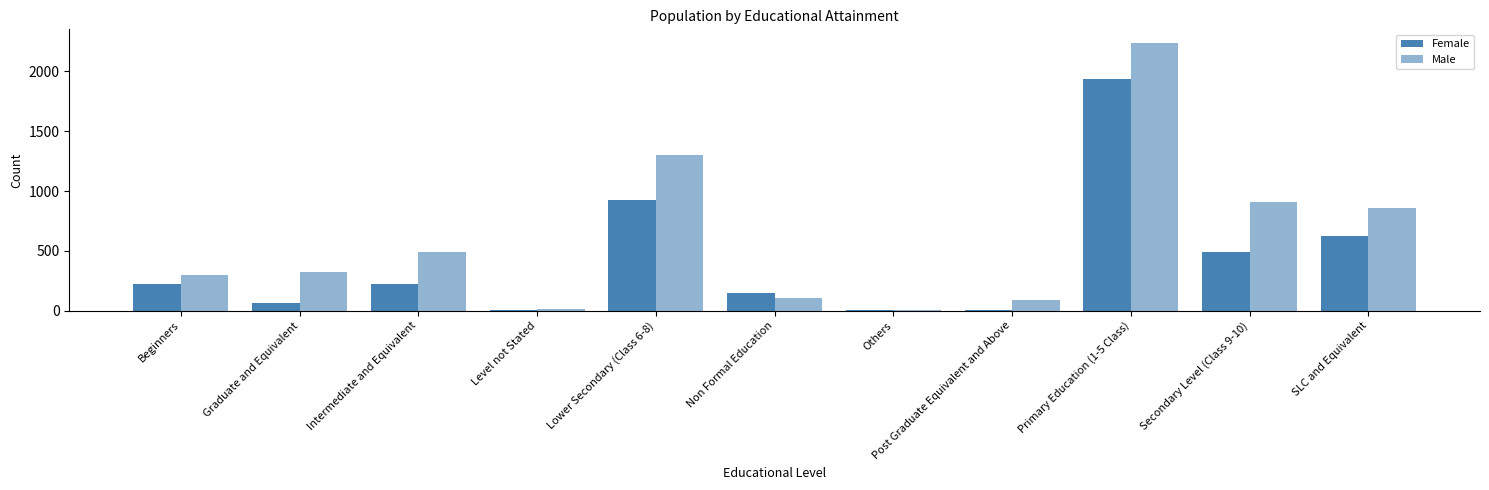

Is it true that Female equals 9 at Level not Stated?

True